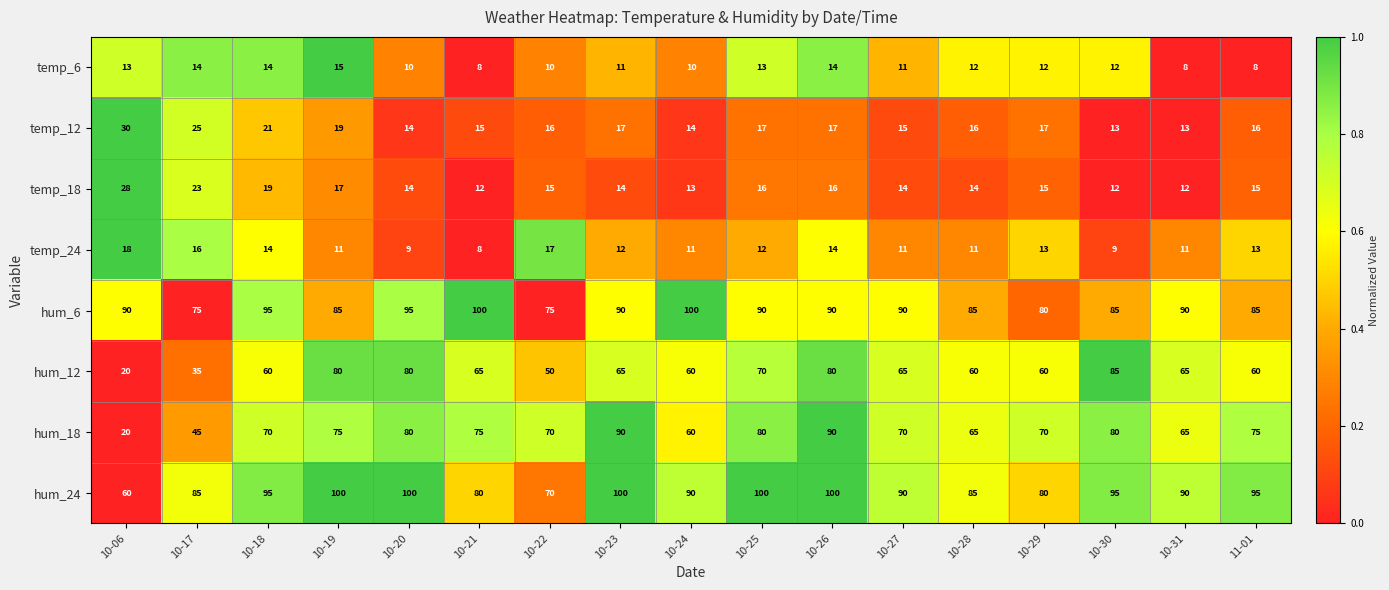

What is the difference between the highest and lowest values at 10-17?

71